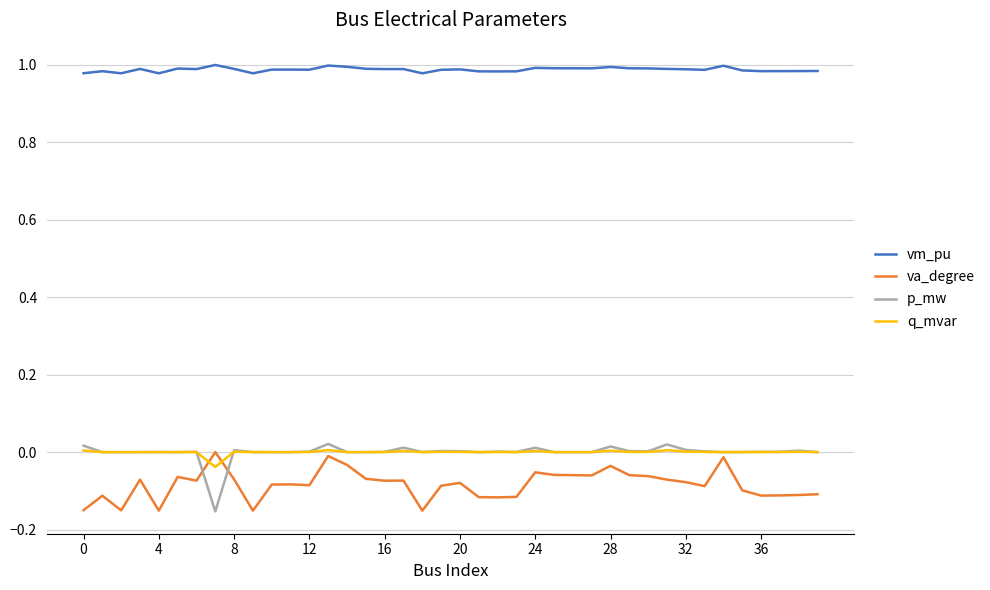

True or false: vm_pu and va_degree cross at least once.

False